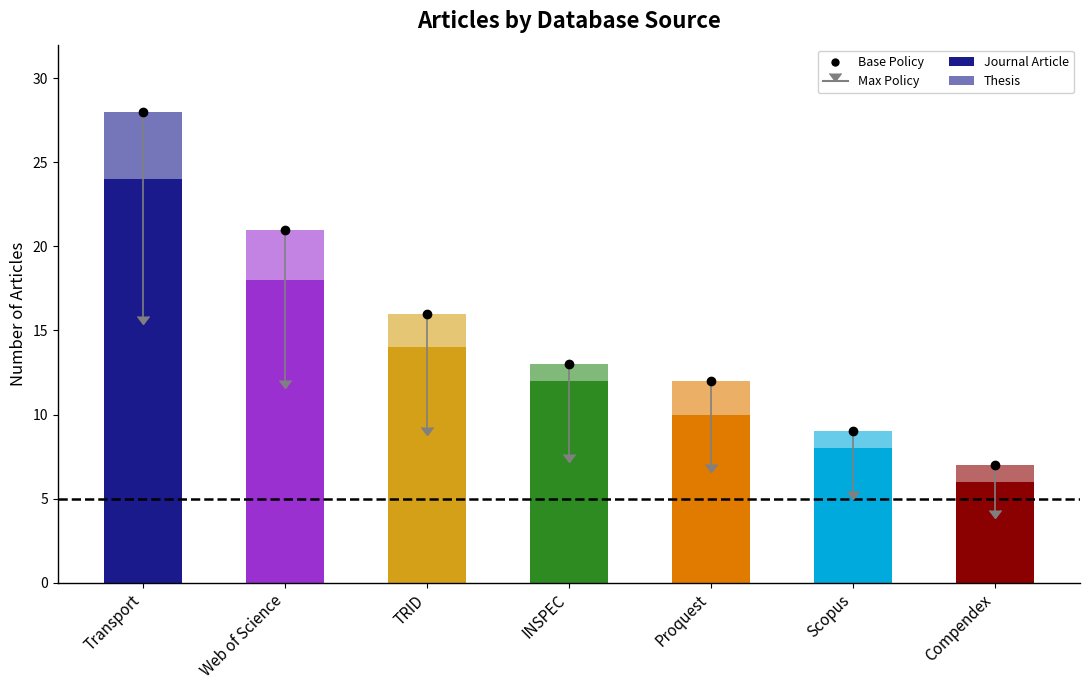

The value of Journal Article at Transport is 35. True or false?

False